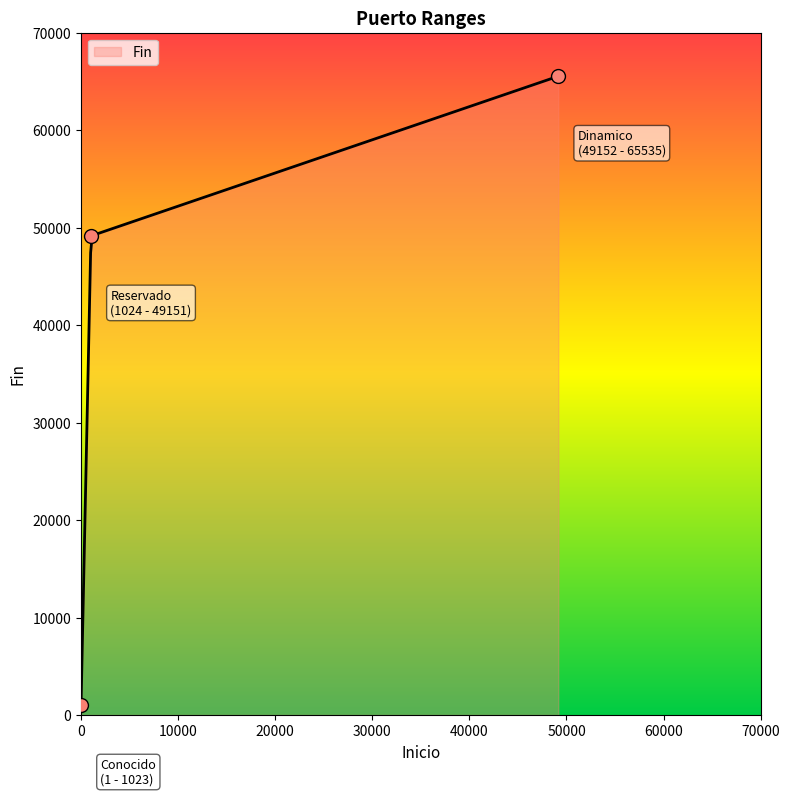

Which has a higher value, Conocido or Reservado?

Reservado